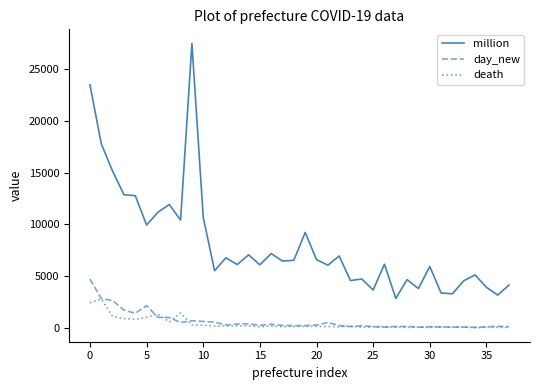

What is the difference between the second highest and minimum values in the million series?

20650